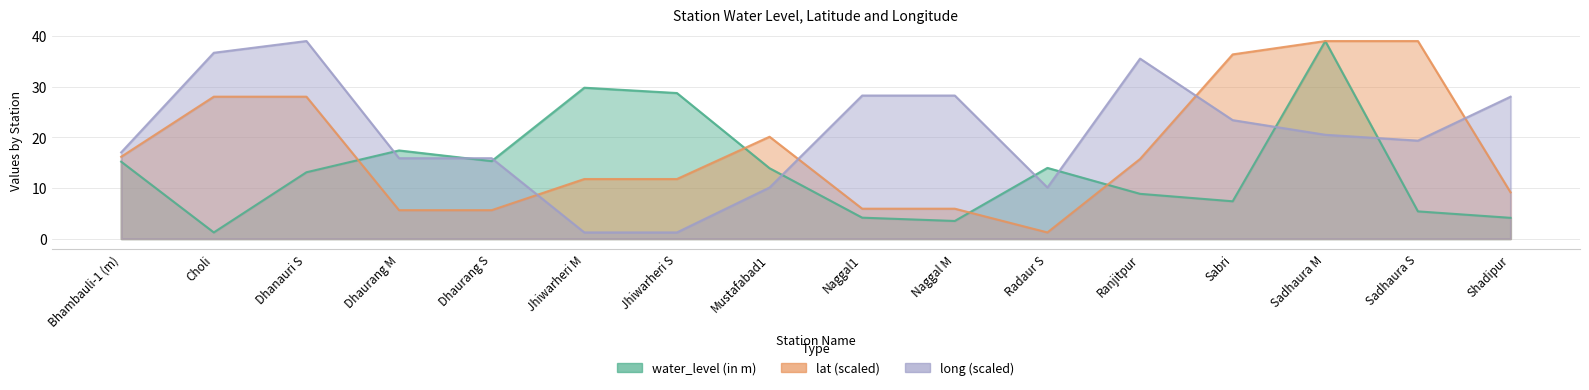

Between which two adjacent categories do water_level (in m) and lat first intersect?

Dhanauri S and Dhaurang M